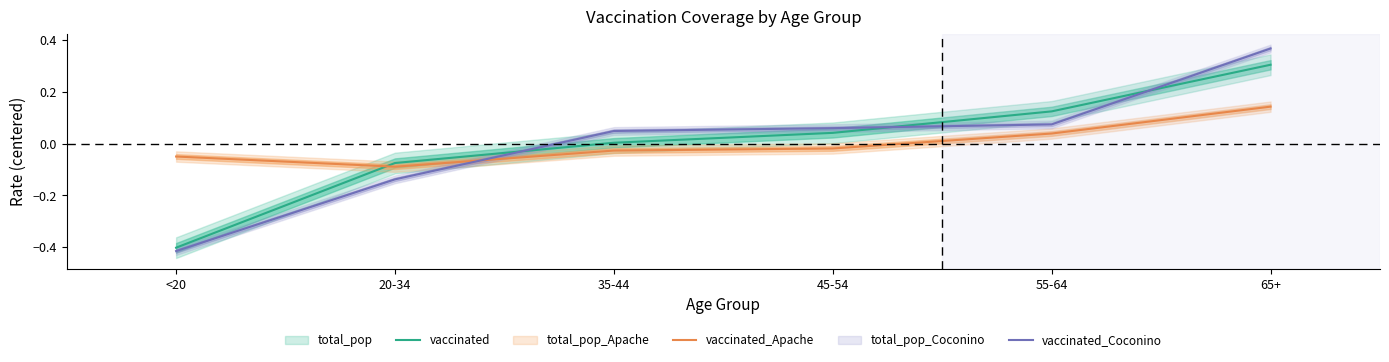

How many values in the vaccinated_Apache series are below 0?

4